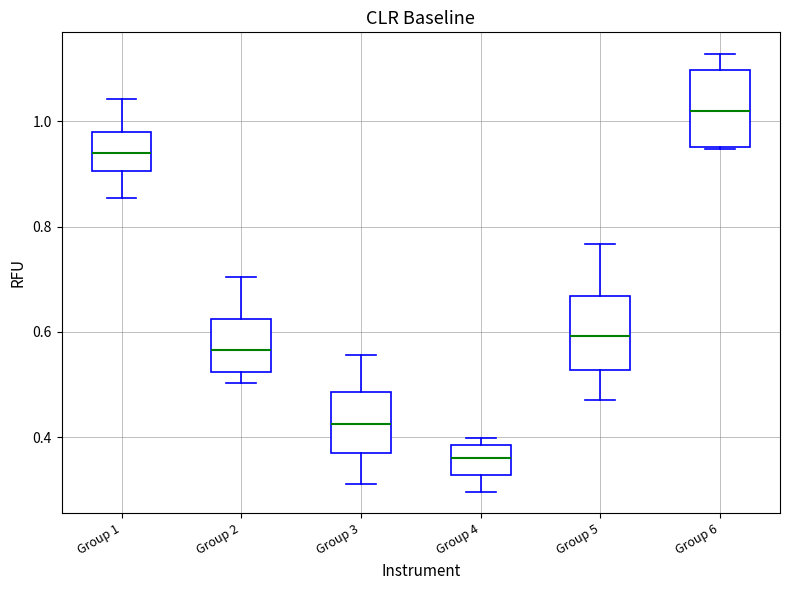

Reading left to right, read every box against the y-axis: the position of its median line, the range the box covers, and the ends of its whiskers. The values are not printed on the chart, so give them approximately, as read against the axis.

Group 1: median 0.94, box 0.90 to 0.98, whiskers 0.86 to 1.04
Group 2: median 0.56, box 0.52 to 0.62, whiskers 0.50 to 0.70
Group 3: median 0.42, box 0.36 to 0.48, whiskers 0.32 to 0.56
Group 4: median 0.36, box 0.32 to 0.38, whiskers 0.30 to 0.40
Group 5: median 0.60, box 0.52 to 0.66, whiskers 0.46 to 0.76
Group 6: median 1.02, box 0.96 to 1.10, whiskers 0.94 to 1.12